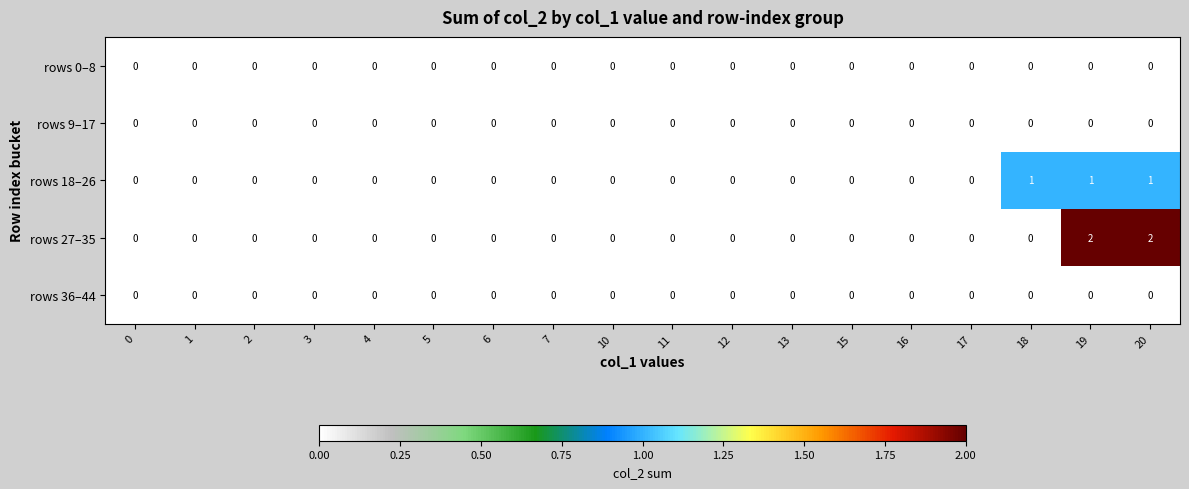

What is the sum of all rows 18–26 values?

3